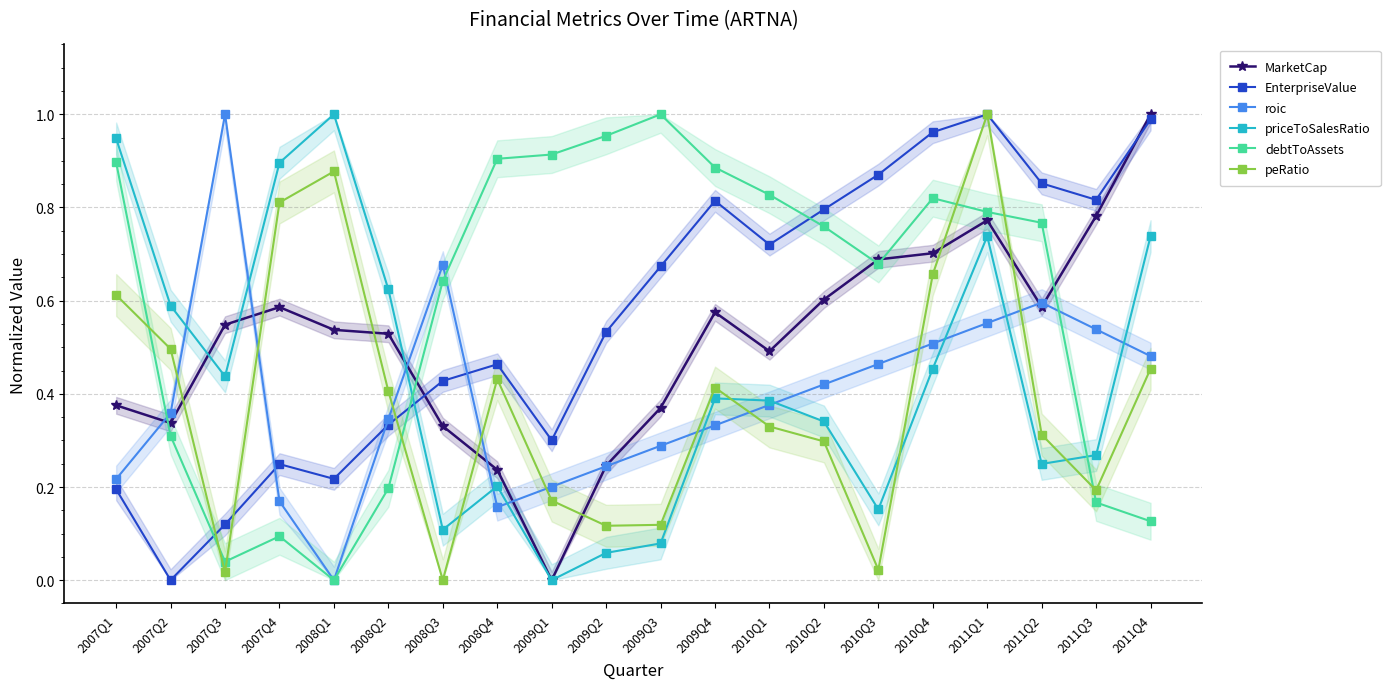

How many intersections are there between roic and EnterpriseValue?

3